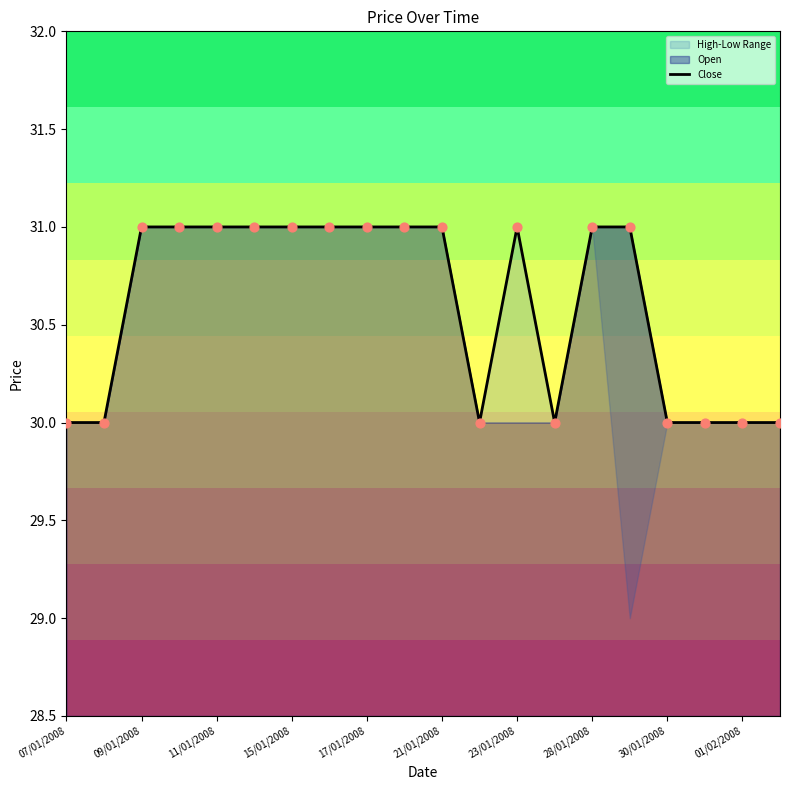

Approximately how many times larger is the value at 30/01/2008 compared to 13?

1.0